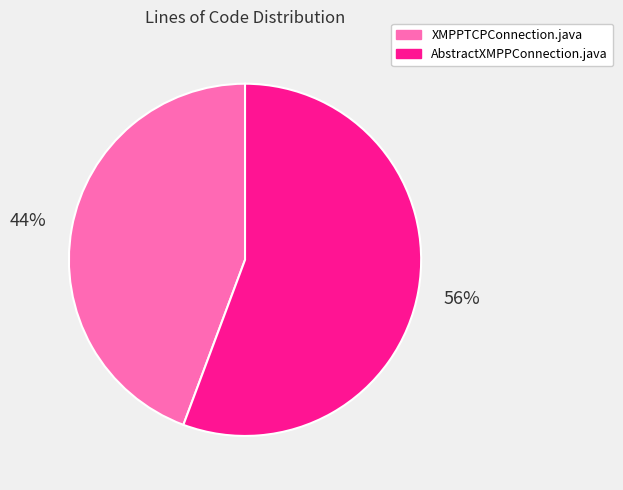

Rank the categories by value from highest to lowest.

AbstractXMPPConnection.java, XMPPTCPConnection.java